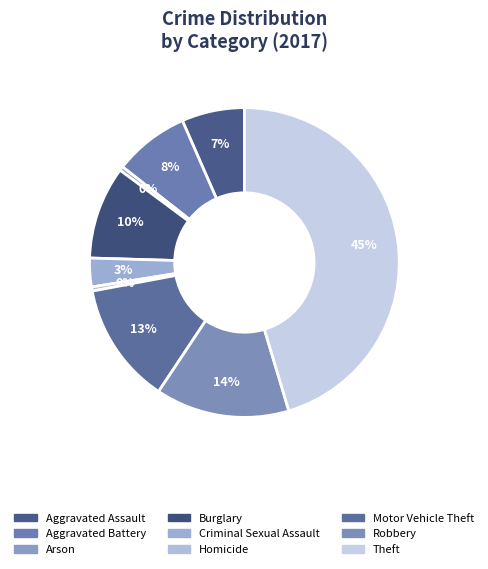

Count the number of slices in the pie.

9